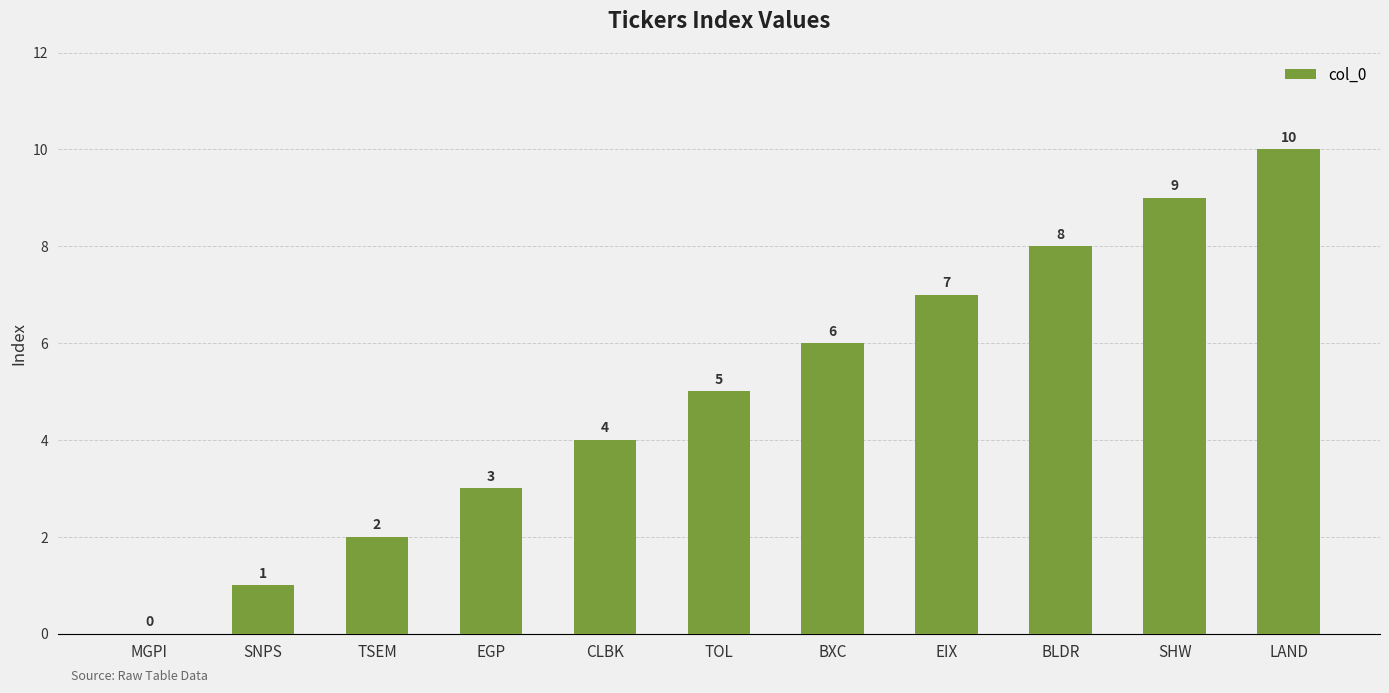

How many series are shown in this chart?

1